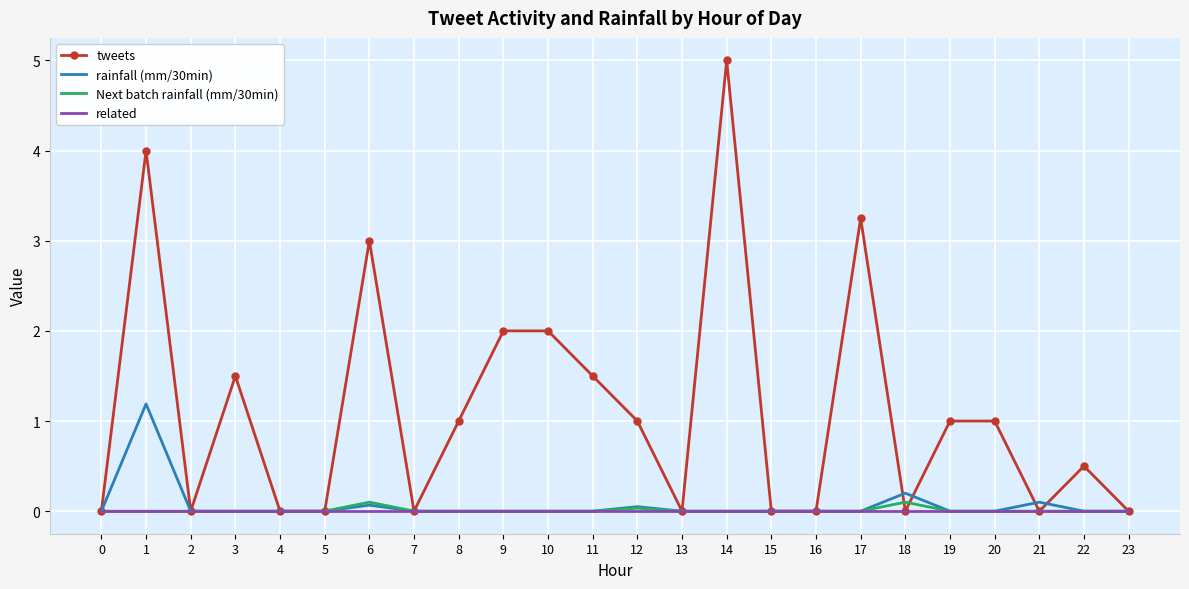

What is the average value of the tweets series?

1.1